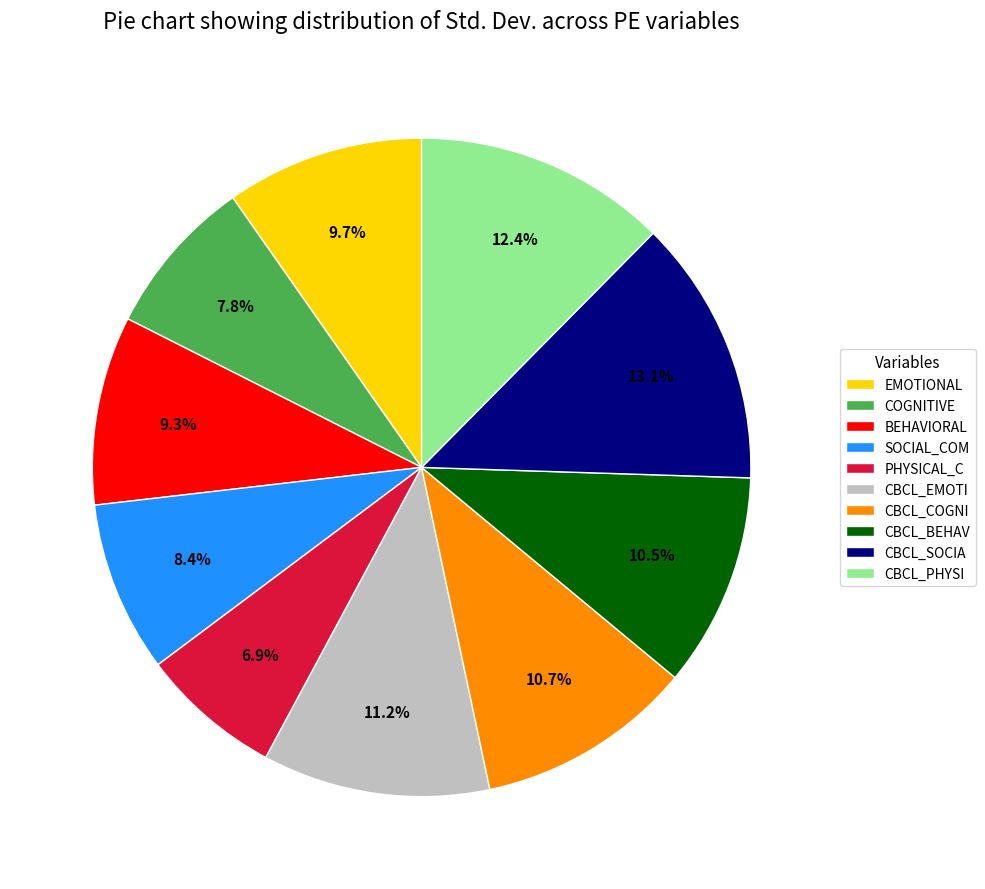

Does CBCL_EMOTI account for over 50% of the chart?

No